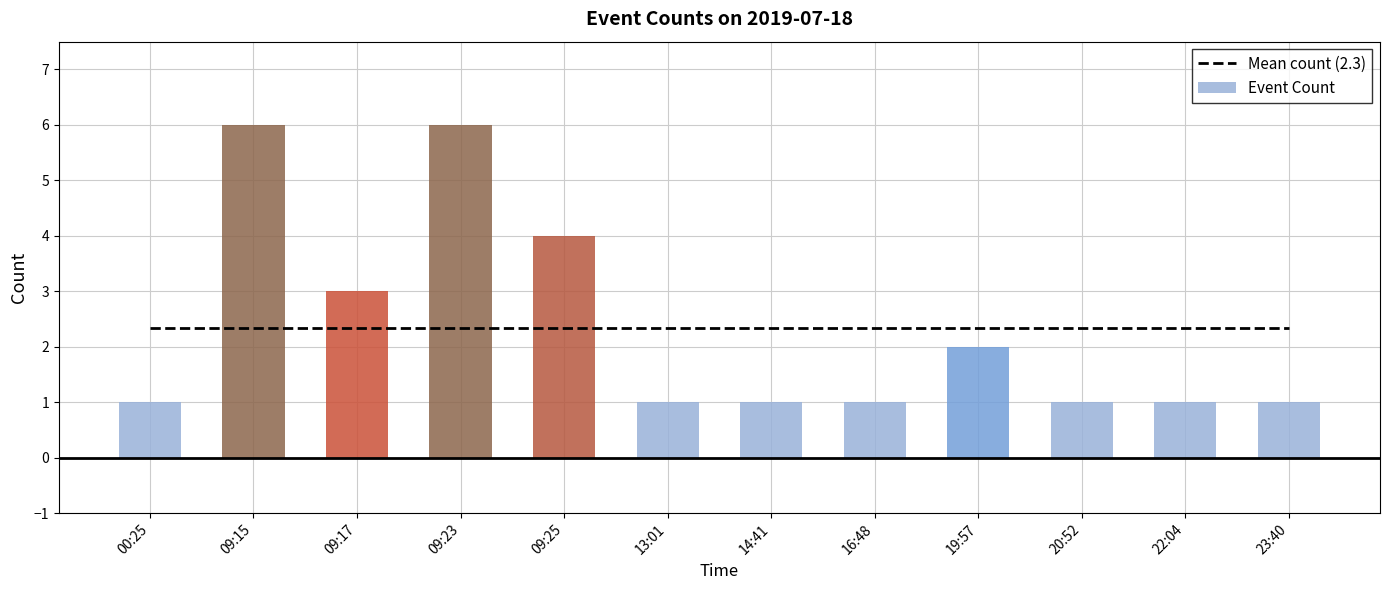

True or false: Event Count has a value of 1.0 at 00:25.

True